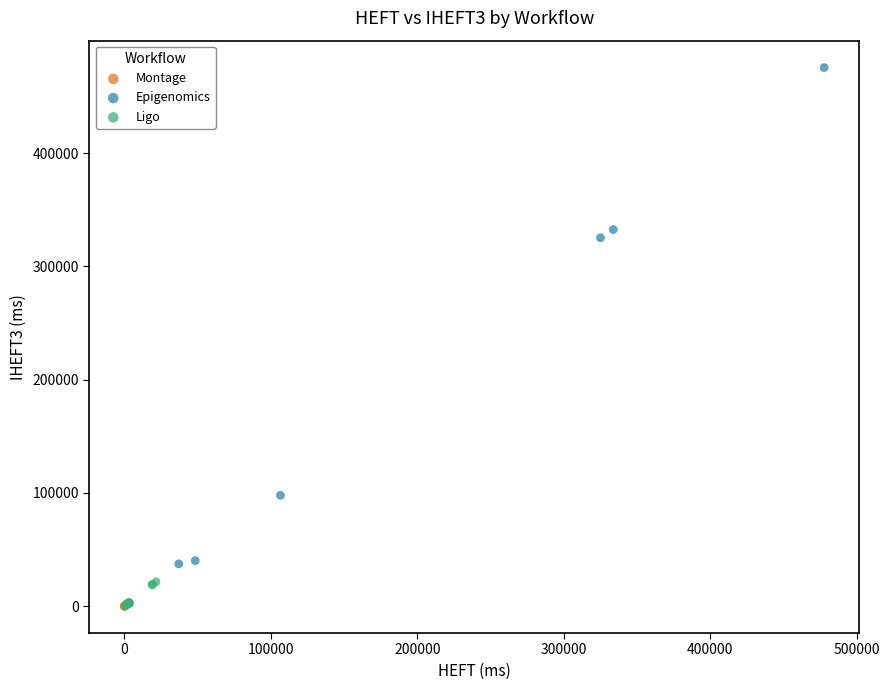

Which series has the widest spread of Y values?

Epigenomics